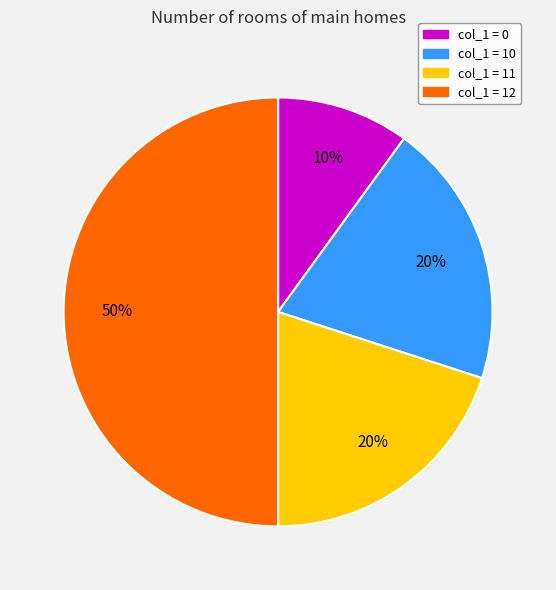

To the nearest percent, what is the difference between the largest and smallest slice percentages?

40%